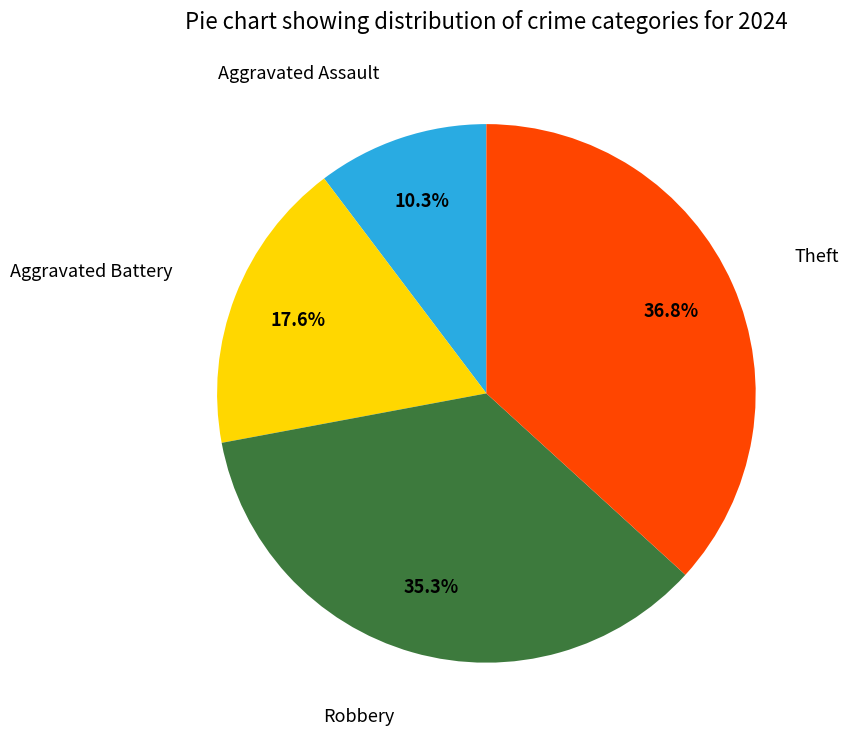

Is there a majority slice in this chart?

No